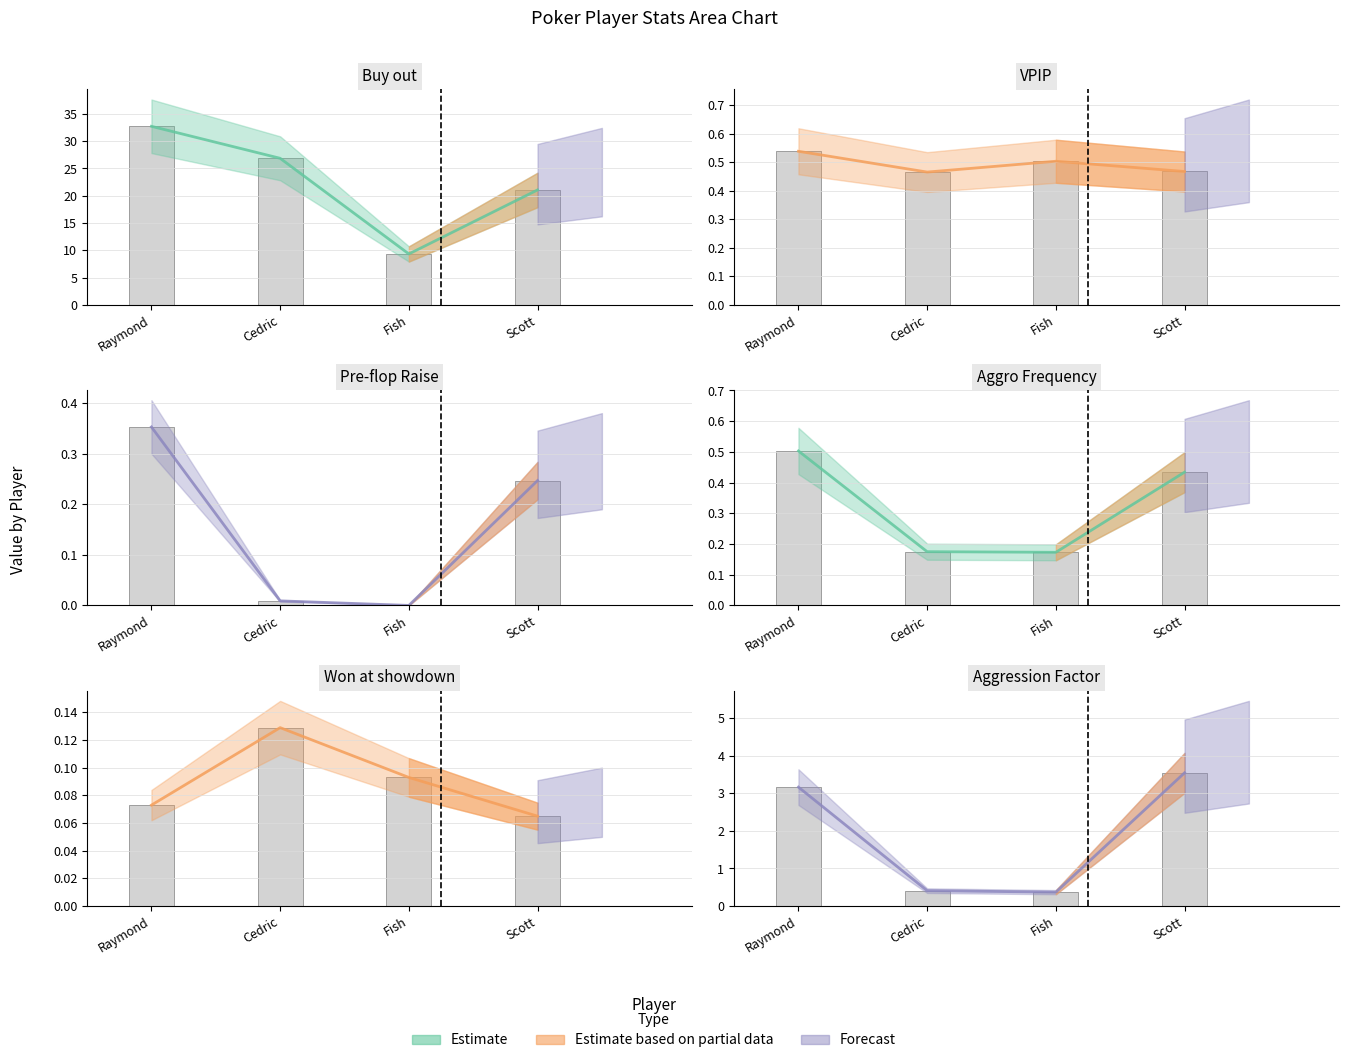

Rank the categories by Buy out value from highest to lowest.

Raymond, Cedric, Scott, Fish